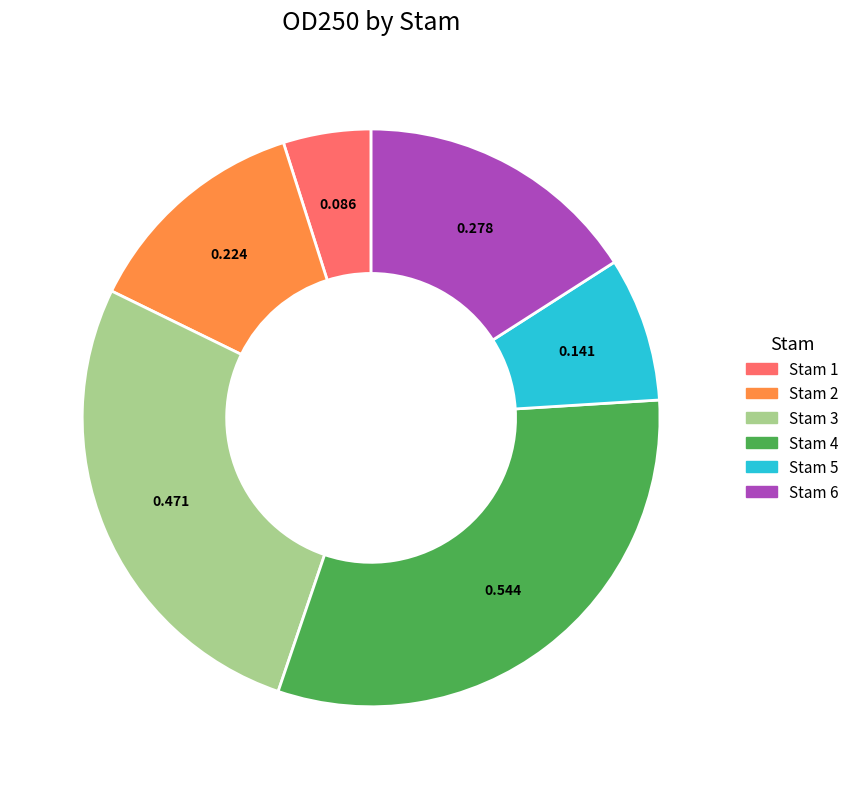

How many slices are in this pie chart?

6